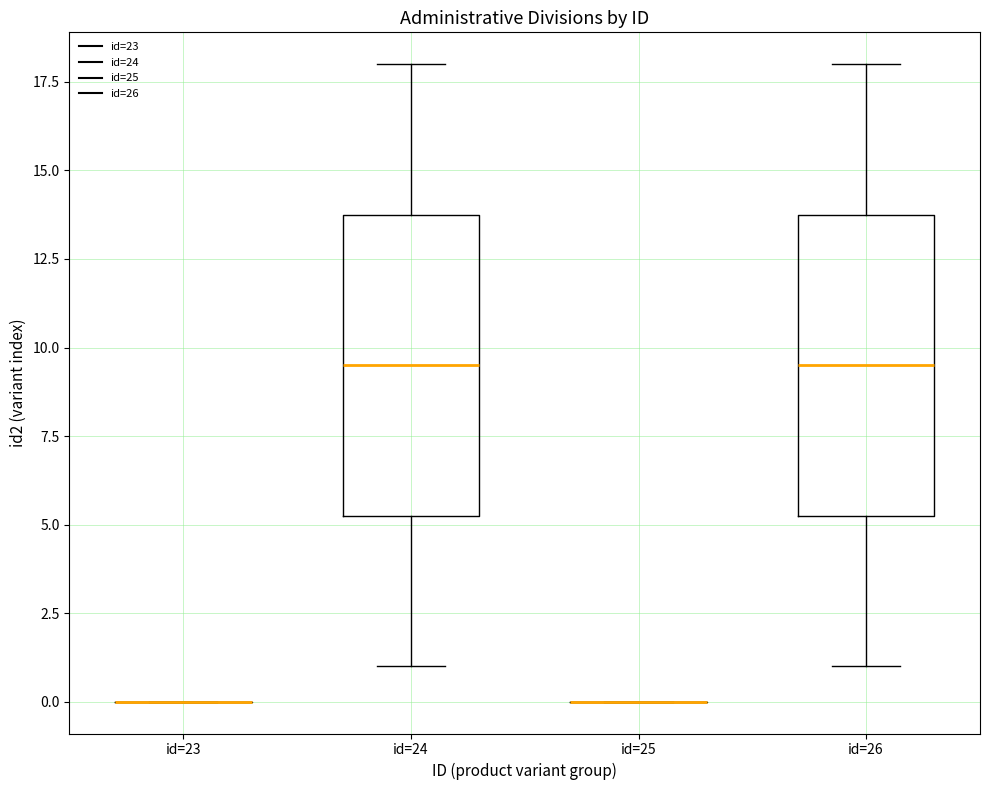

Reading left to right, read every box against the y-axis: the position of its median line, the range the box covers, and the ends of its whiskers. The values are not printed on the chart, so give them approximately, as read against the axis.

id=23: box collapsed to a line at 0.0, whiskers 0.0 to 0.0
id=24: median 9.5, box 5.5 to 14.0, whiskers 1.0 to 18.0
id=25: box collapsed to a line at 0.0, whiskers 0.0 to 0.0
id=26: median 9.5, box 5.5 to 14.0, whiskers 1.0 to 18.0